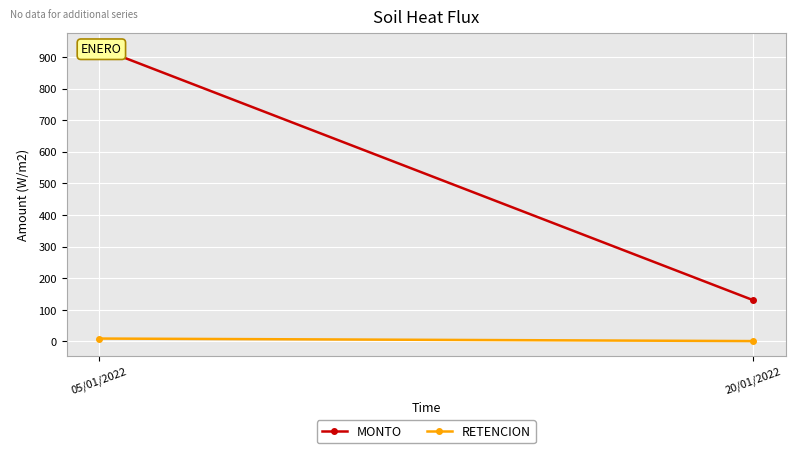

How many lines are shown in the chart?

2